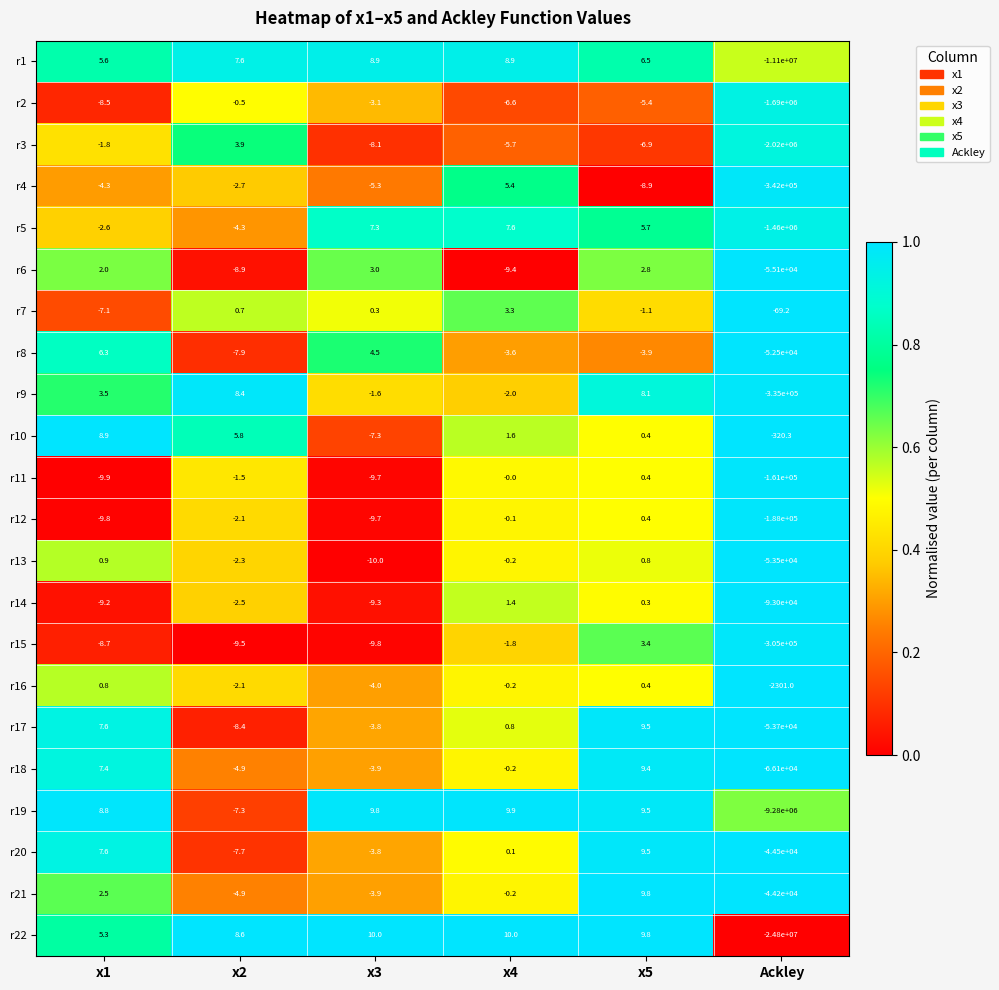

What is the smallest value displayed?

-24800000.0